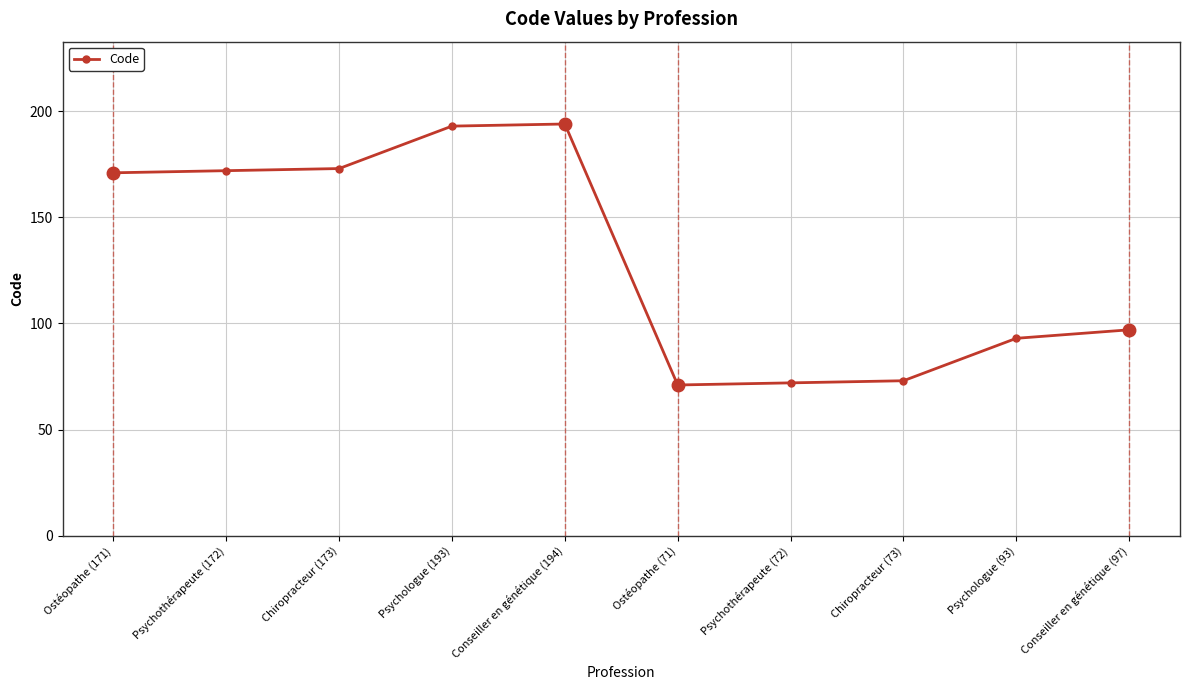

Reading left to right, extract all data points from this chart.

171	172	173	193	194	71	72	73	93	97